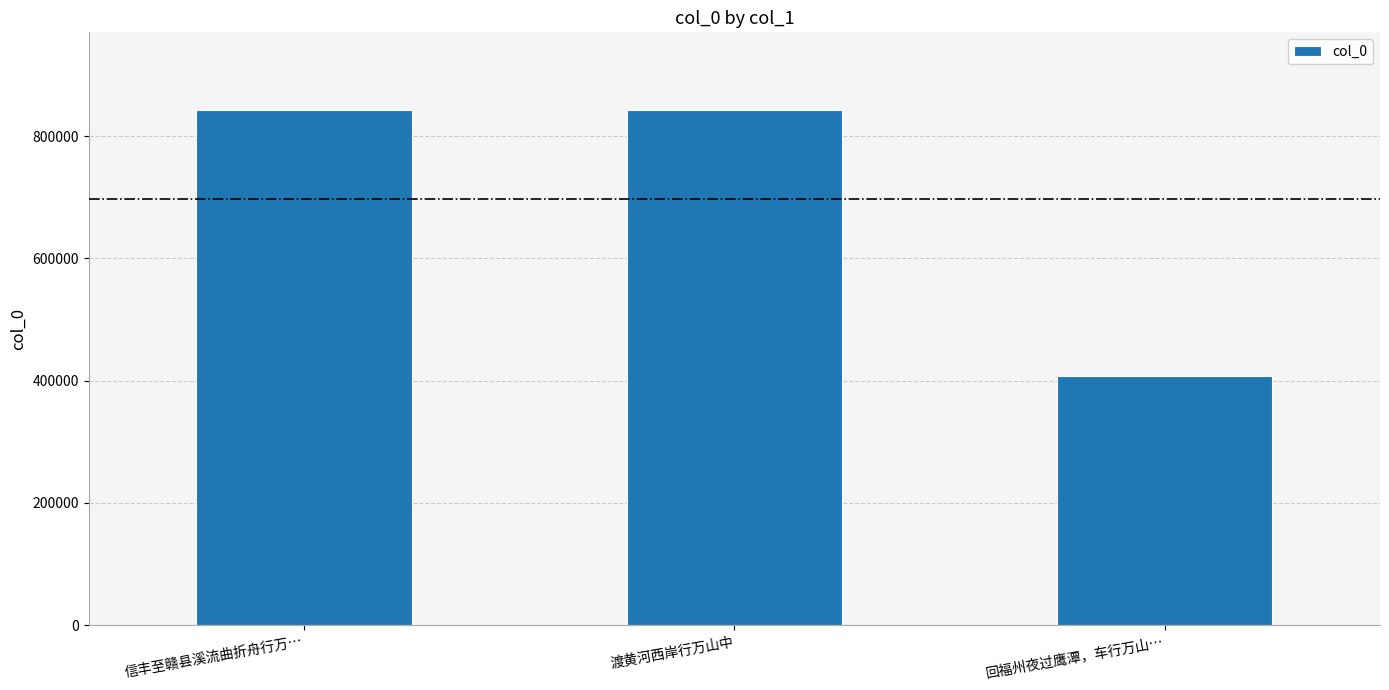

True or false: the data shows 649434 at 回福州夜过鹰潭，车行万山….

False